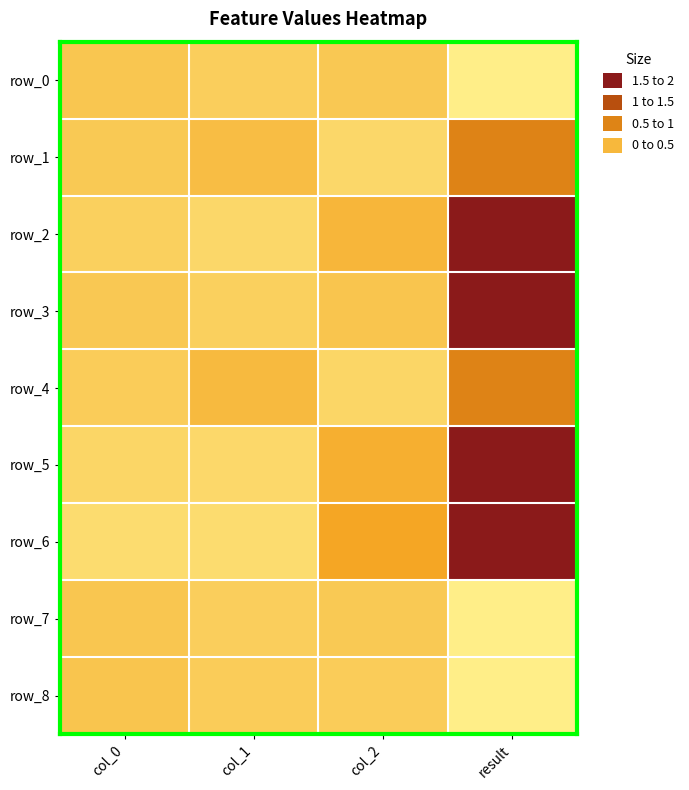

What is the total value across all series at result?

10.0